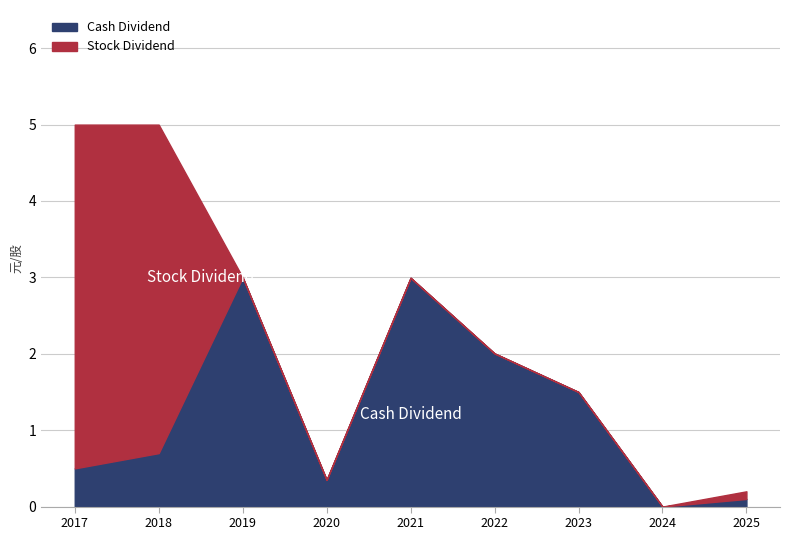

At how many categories does at least one series exceed 4?

2